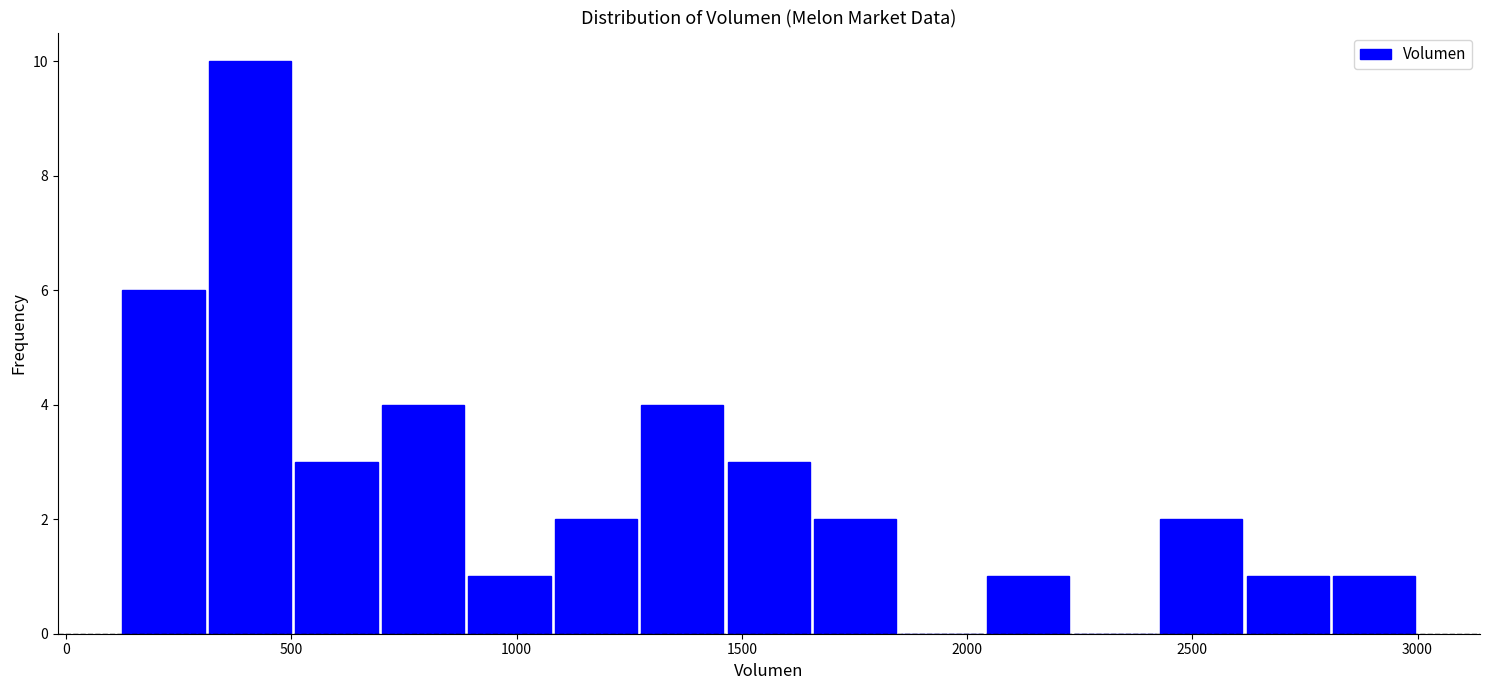

Read against the x-axis, roughly where is the centre of the tallest bar?

400